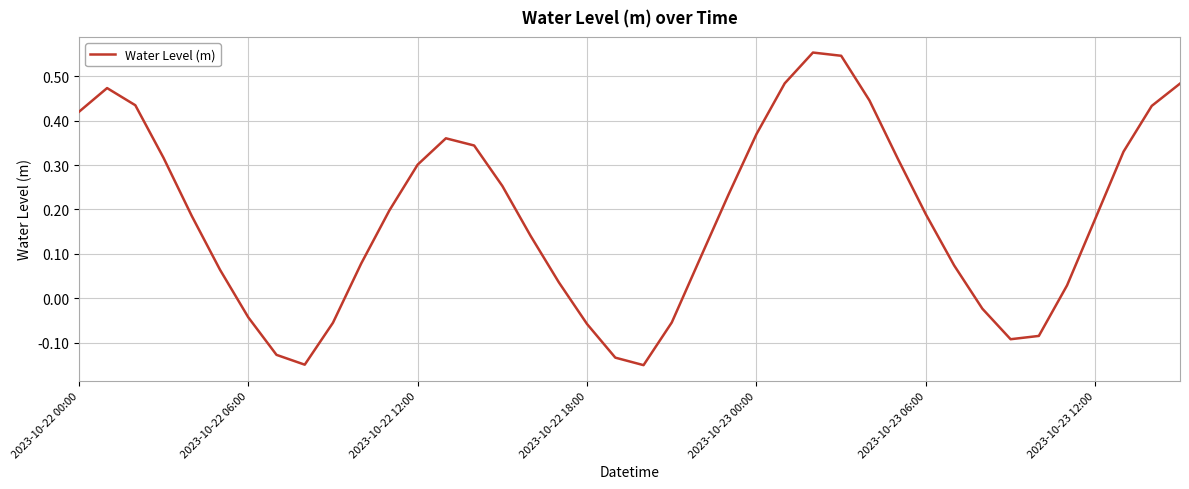

What is the average value?

0.2